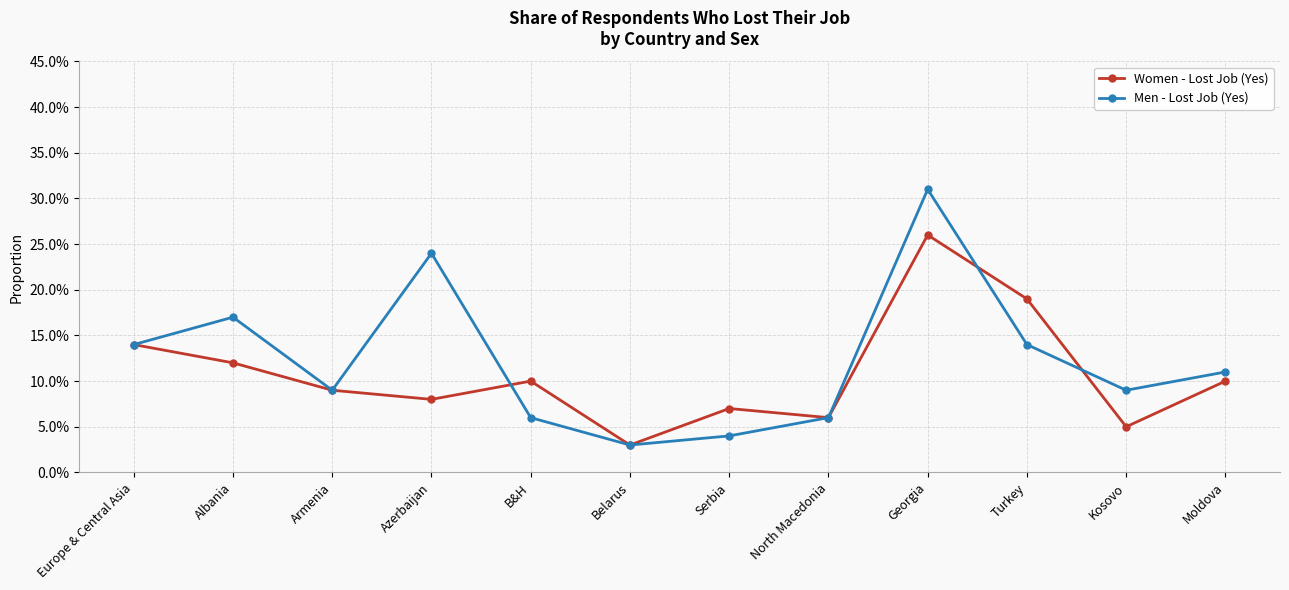

Which series changed the most between Azerbaijan and Serbia?

Men - Lost Job (Yes)